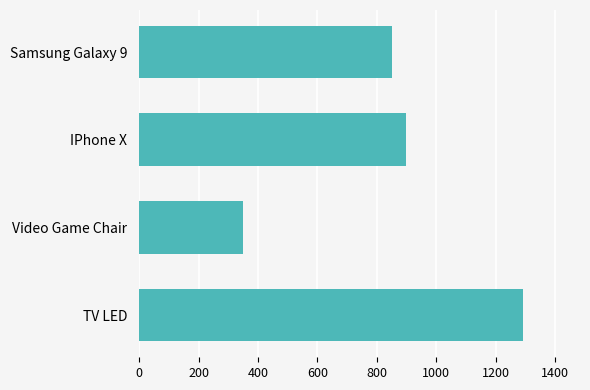

List the labels in order of value, smallest first.

Video Game Chair, Samsung Galaxy 9, IPhone X, TV LED